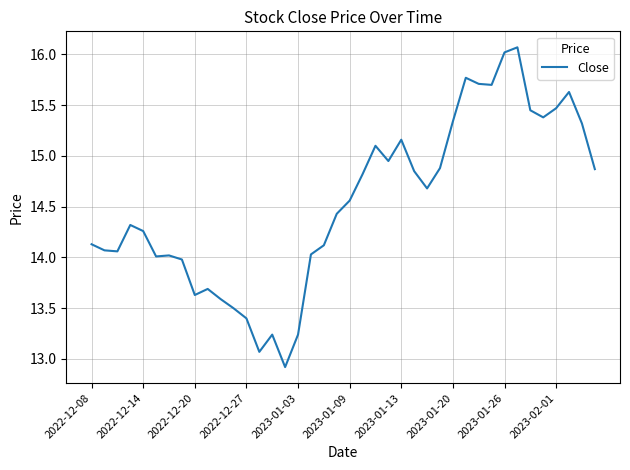

What is the maximum value shown in the chart?

16.1